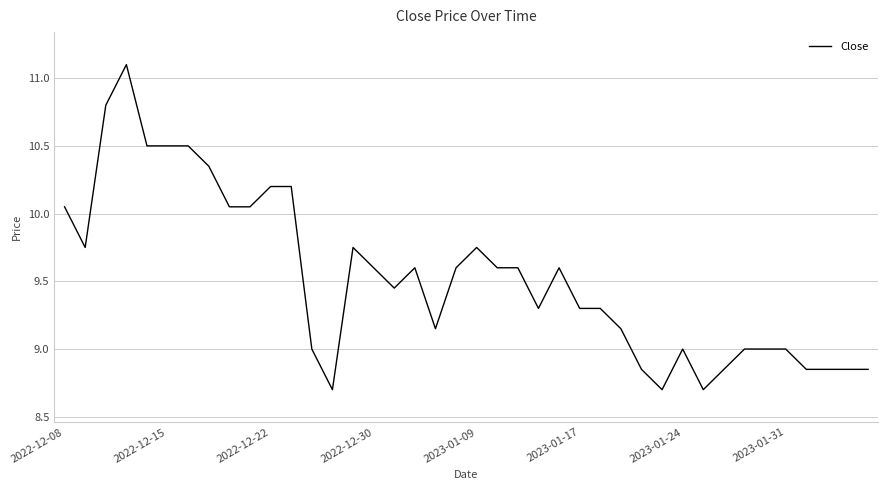

What is the difference between the maximum and minimum values?

2.4